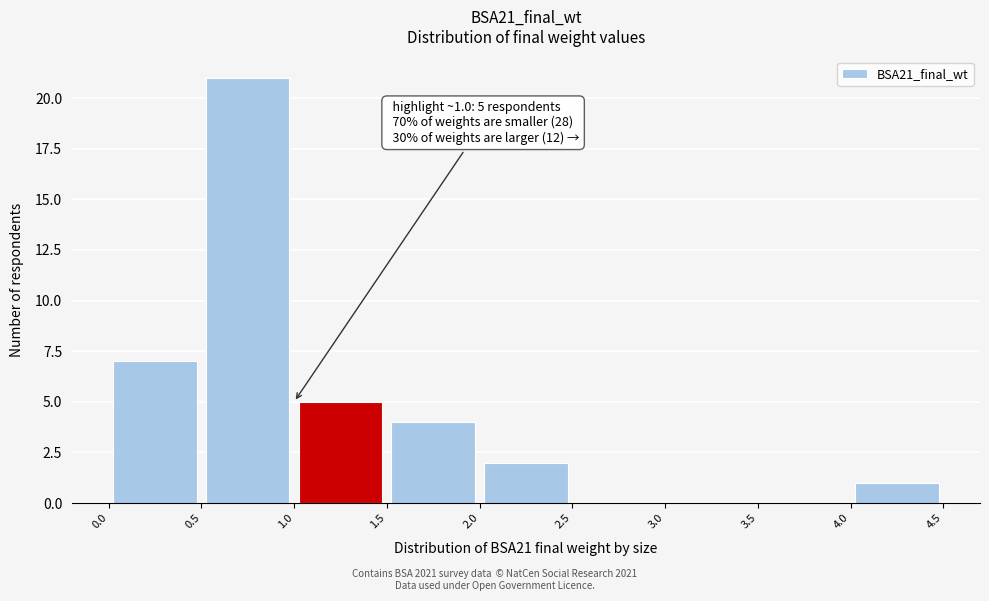

Which range on the x-axis has the tallest bar?

0.5 to 1.0